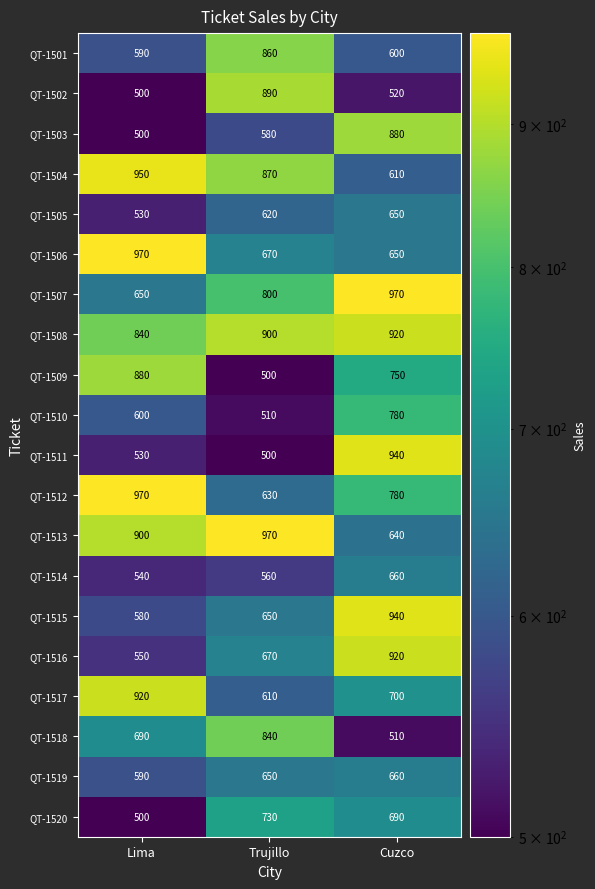

Is it true that QT-1506 equals 650 at Cuzco?

True